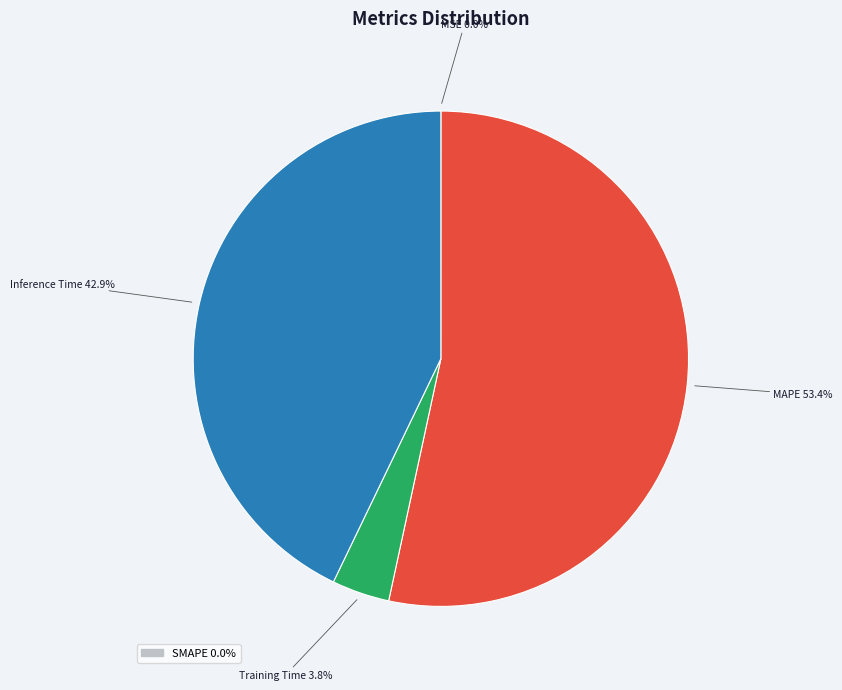

To the nearest percent, what percentage of the pie is MAPE?

53%